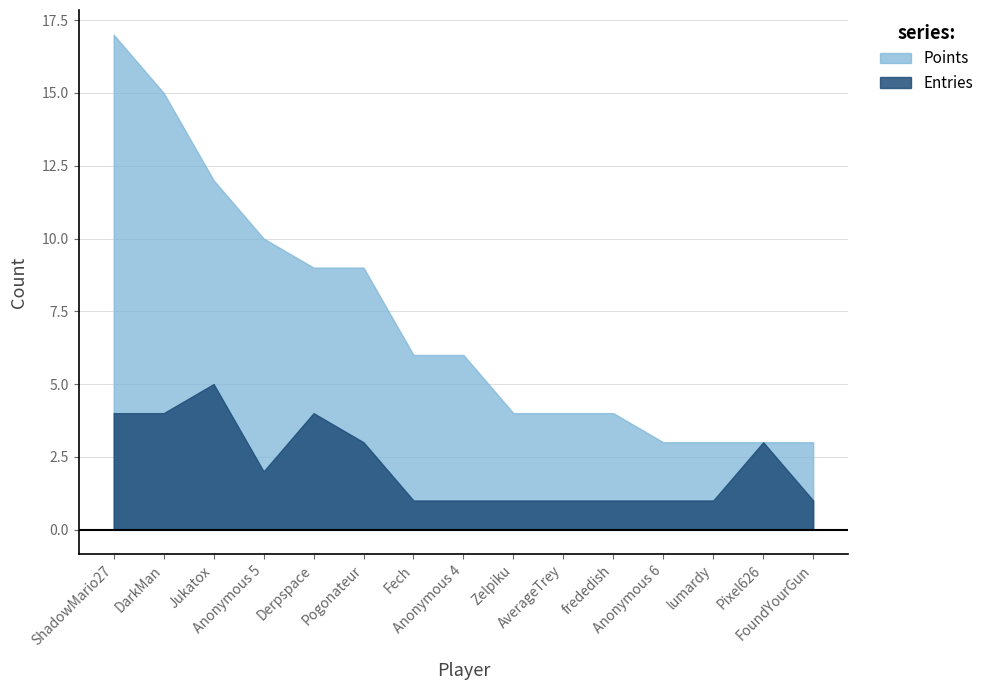

True or false: Silver and Points intersect in this chart.

False